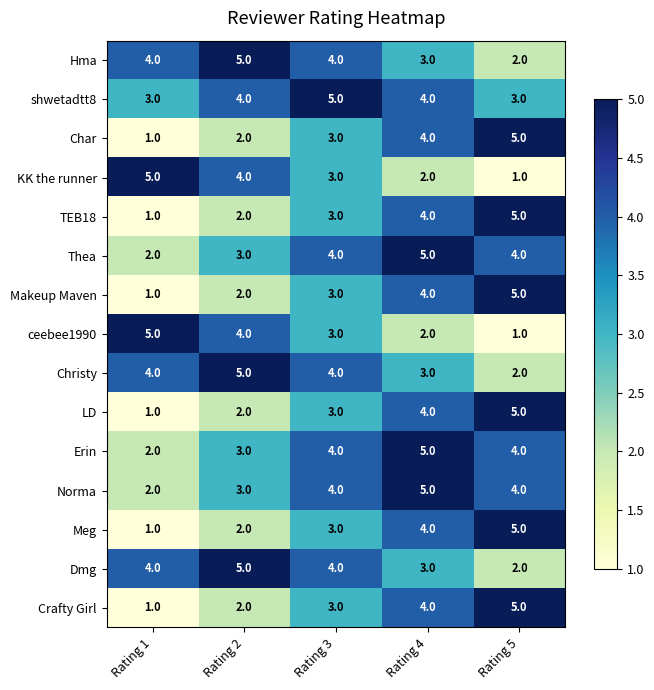

What is the approximate value of Makeup Maven at Rating 3?

3